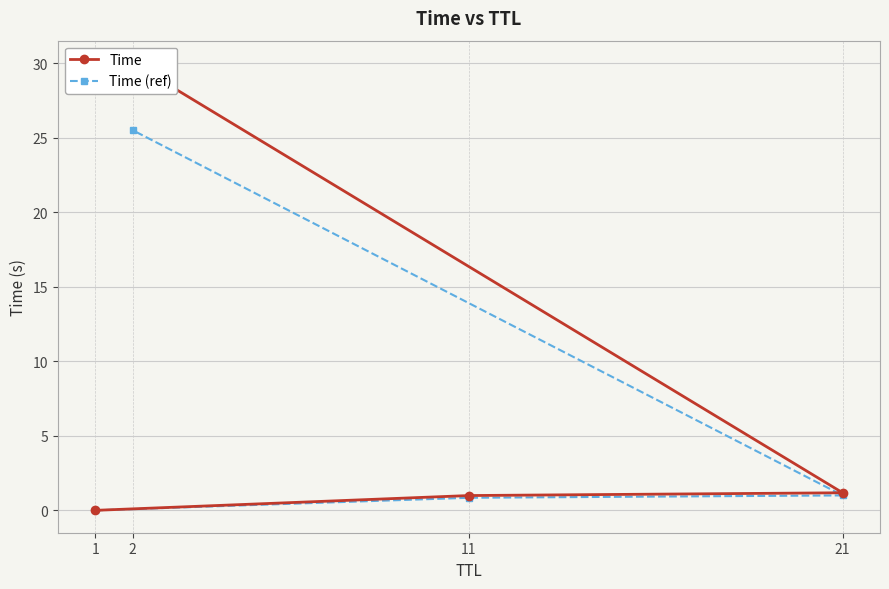

List the series in order of their peak value, lowest first.

Time (ref), Time